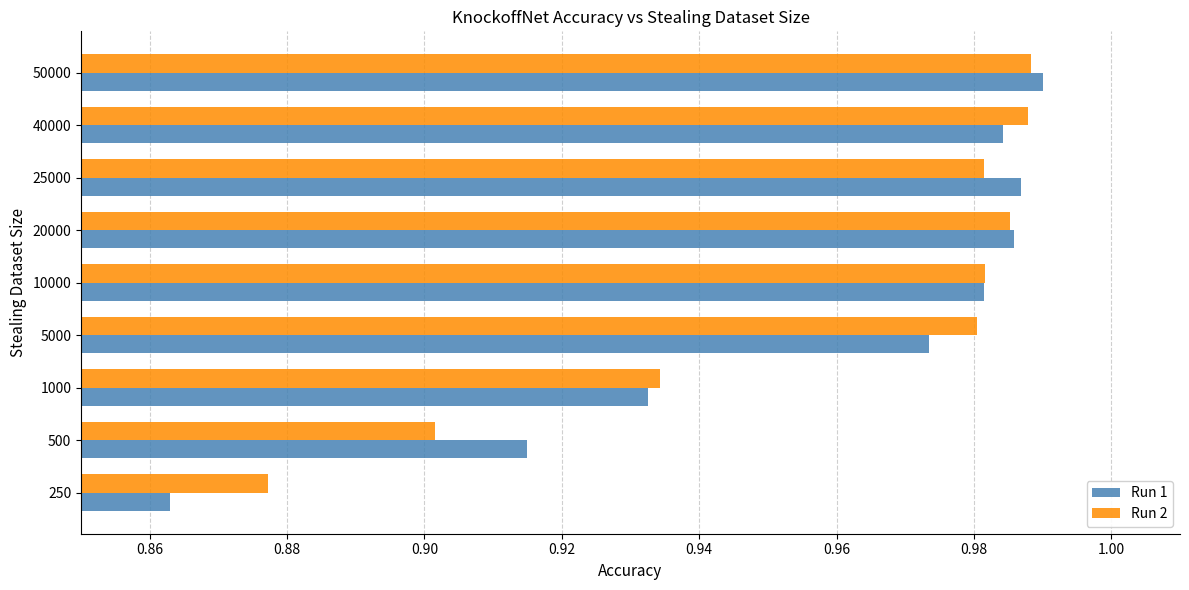

Where is Run 1 nearest to the value 0?

250